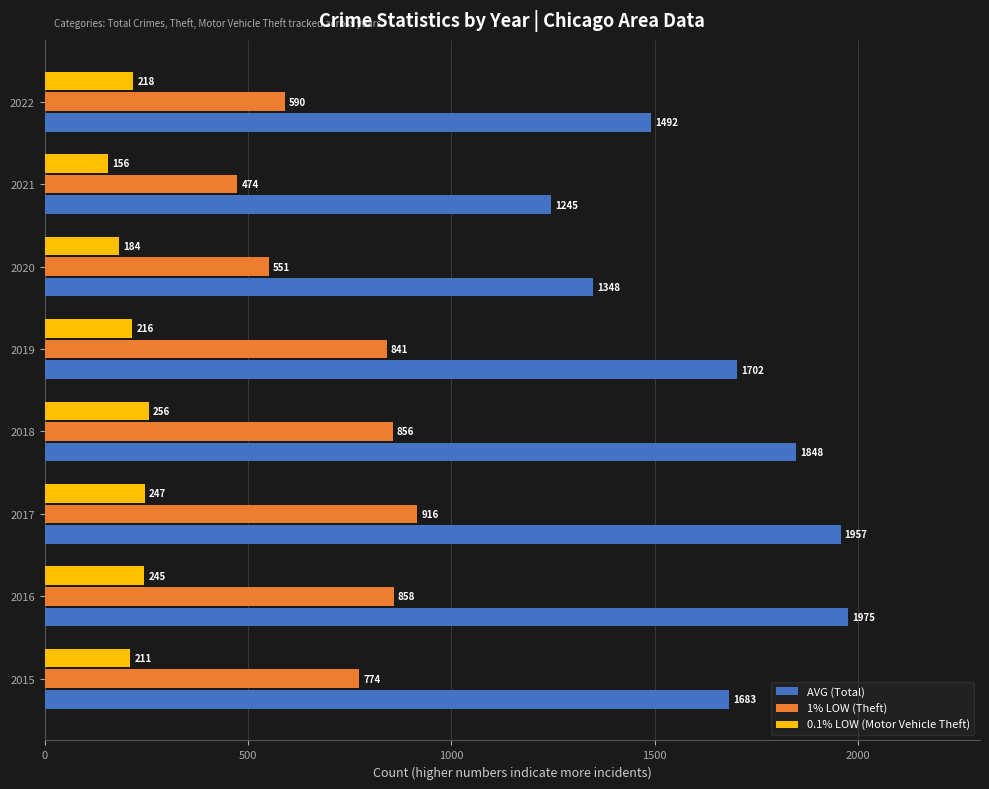

Is the value of 0.1% LOW (Motor Vehicle Theft) at 2019 greater than the value of AVG (Total) at 2016?

No